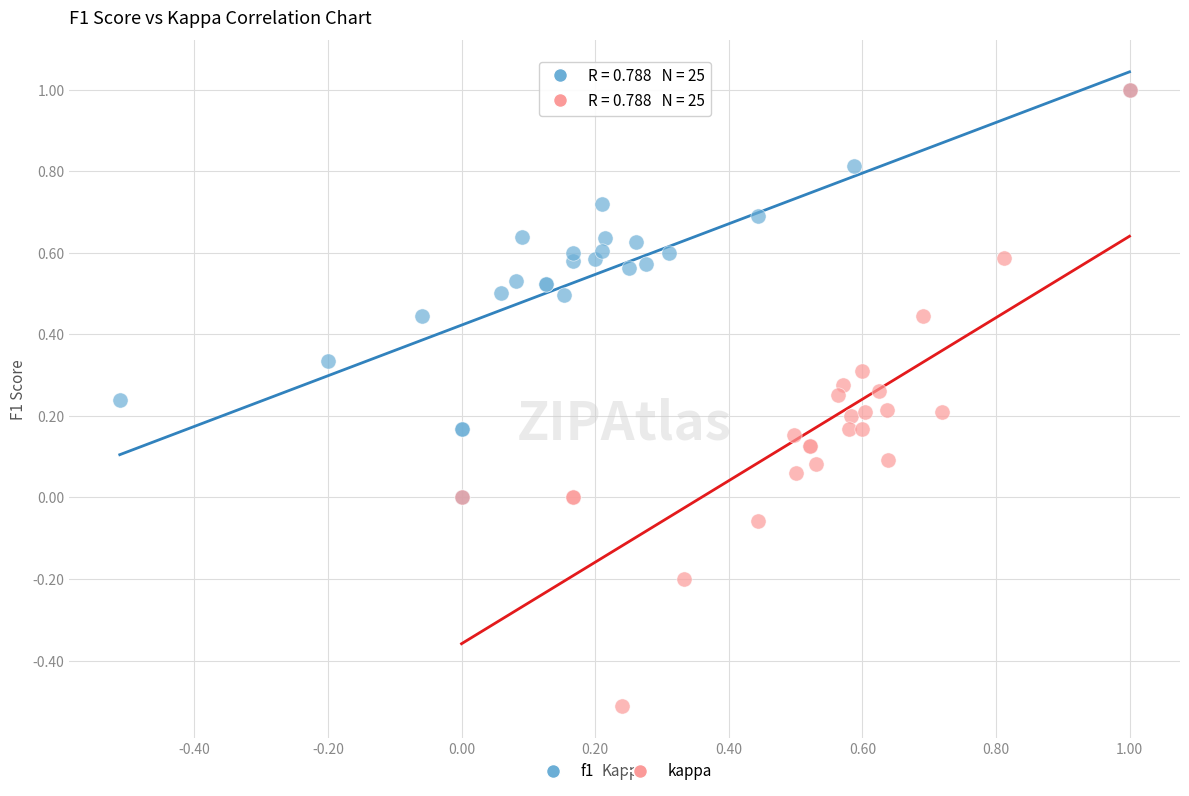

Which series contains the lowest Y value?

kappa